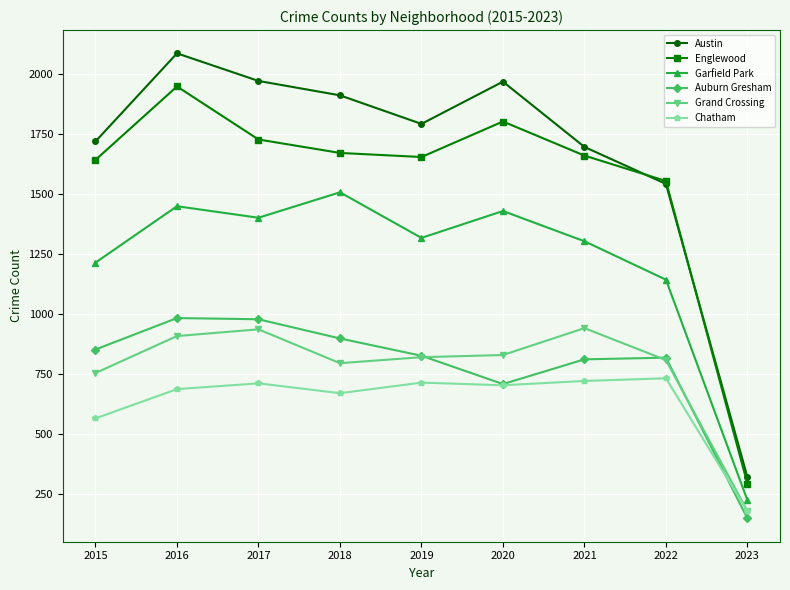

At which category does Auburn Gresham reach its first local valley?

2020